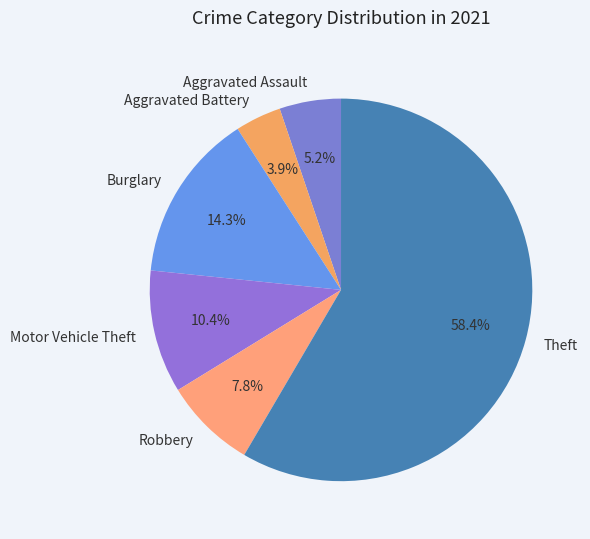

Combined, do Robbery and Burglary account for over 50%?

No